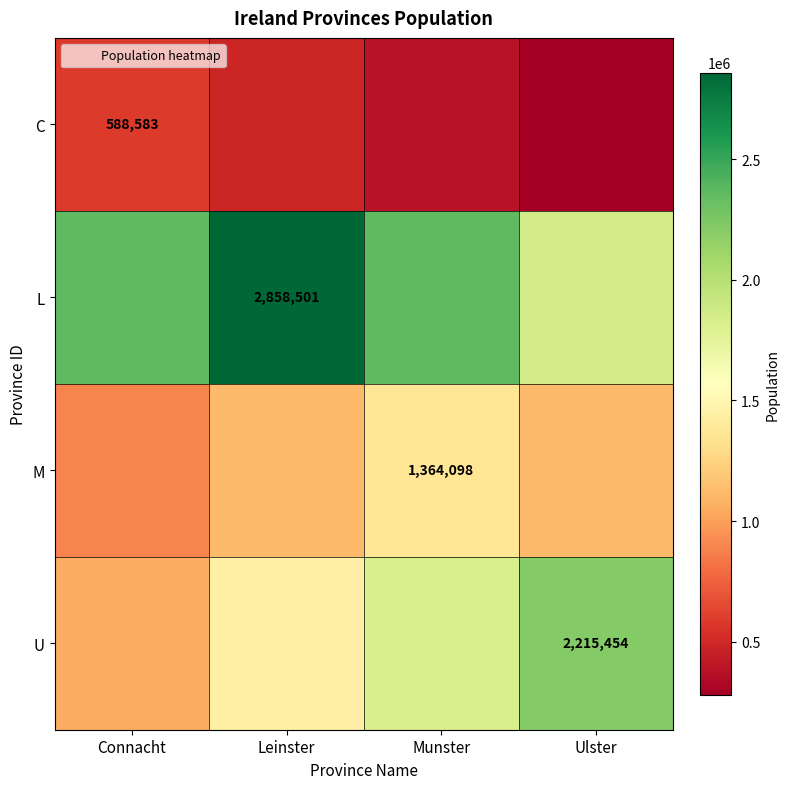

What is the greatest value displayed?

2858501.0